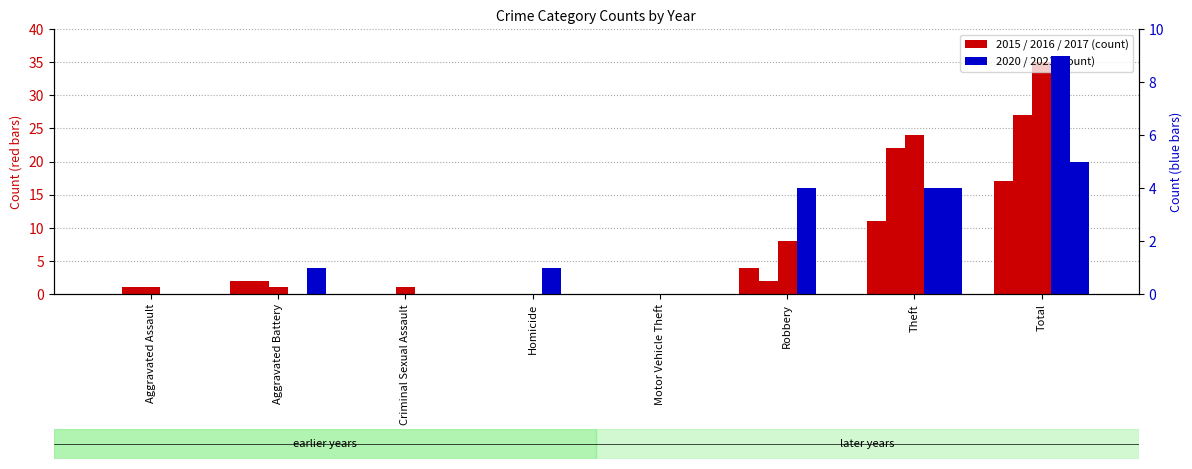

At how many categories does at least one series exceed 3?

3